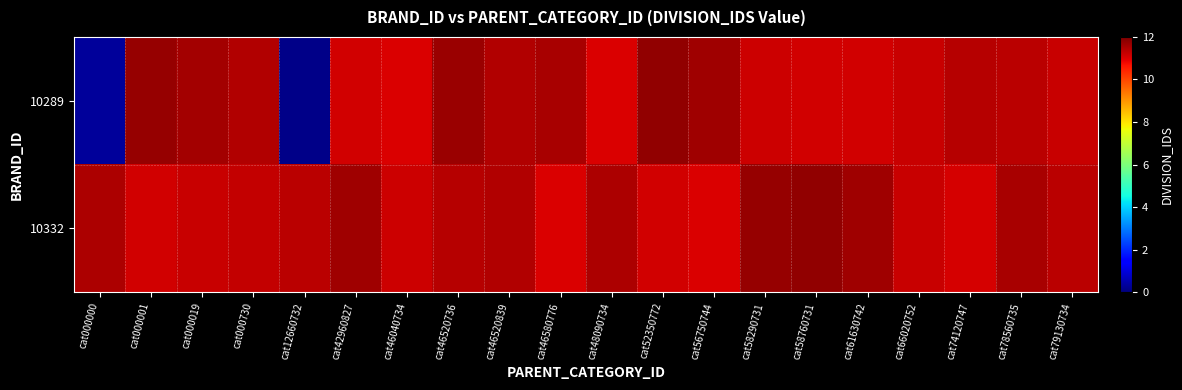

List the series in order of their overall mean, lowest first.

10289, 10332